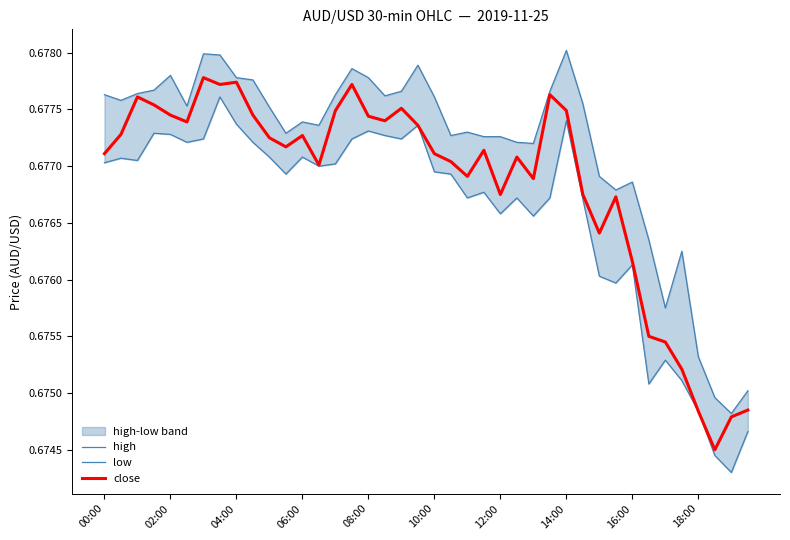

True or false: low has a value of 0.2 at 18:00.

False